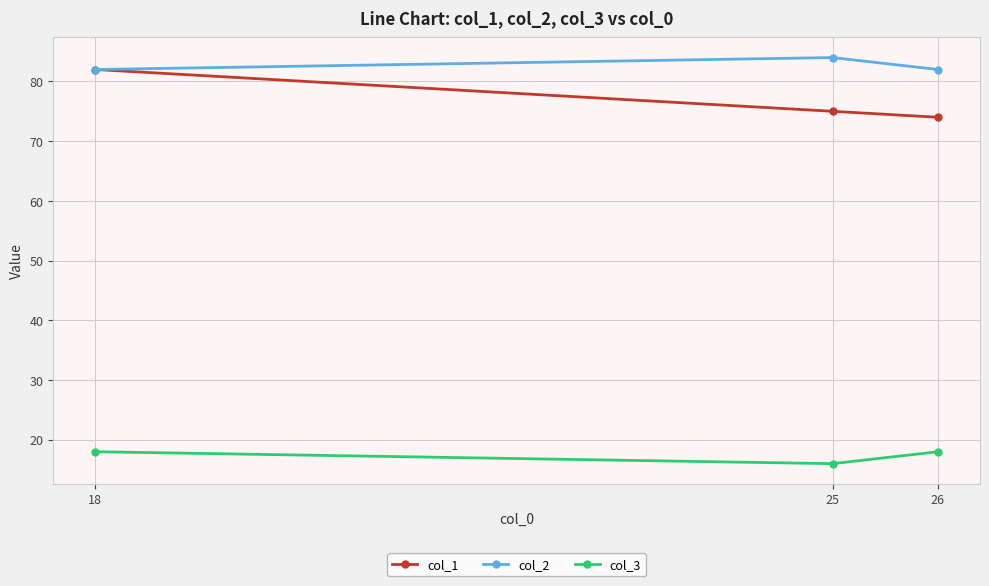

How many lines are shown in the chart?

3